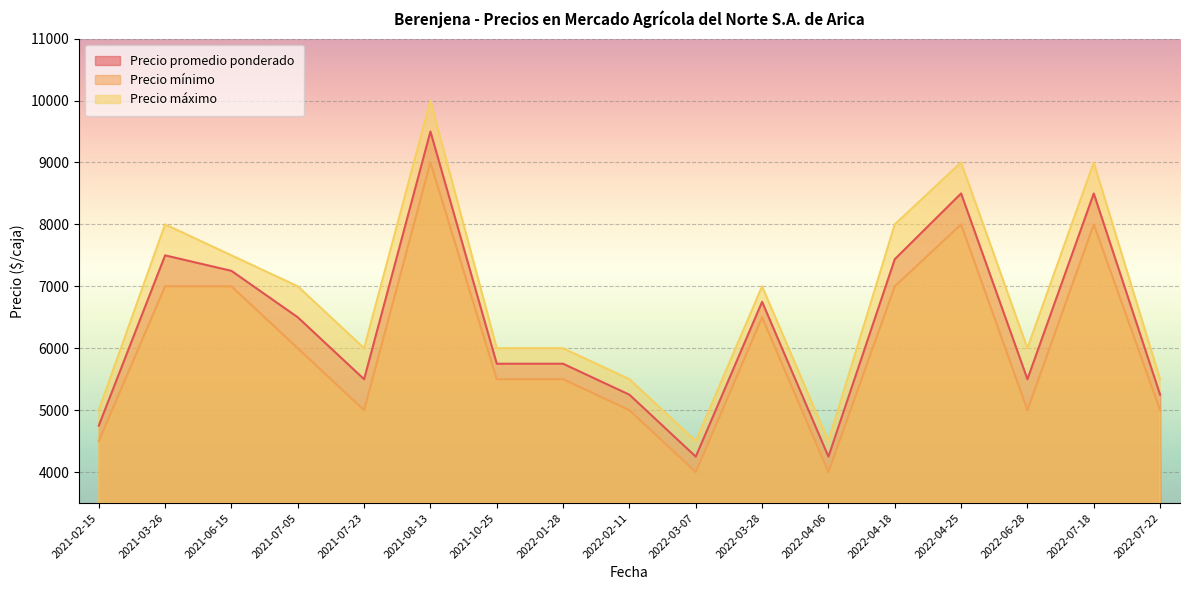

What is the sum of the Precio promedio ponderado values at 2022-02-11 and 2022-03-28?

12000